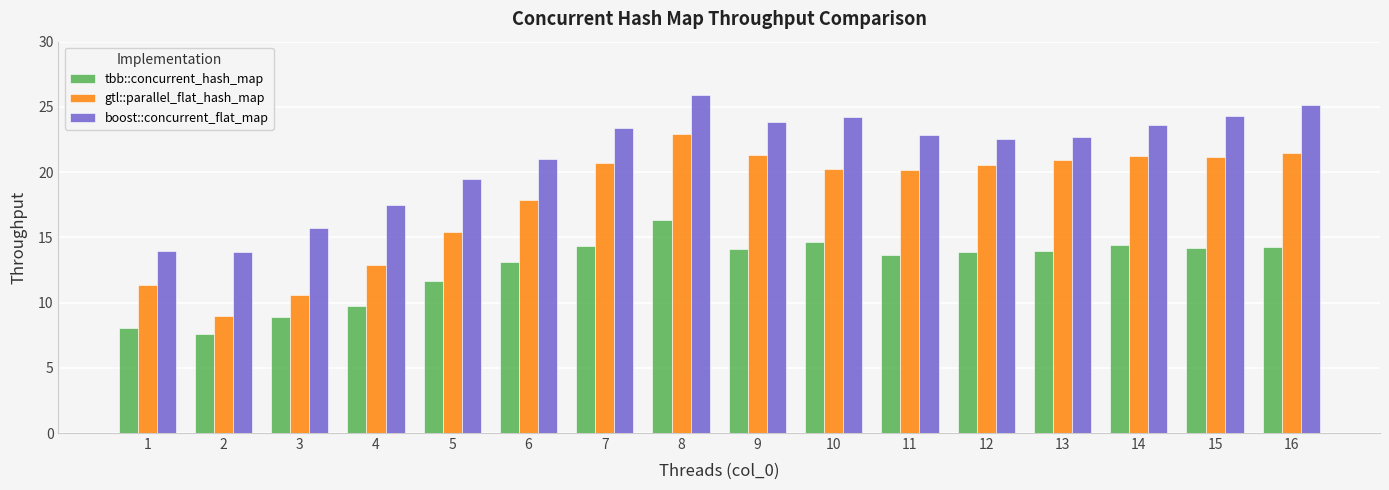

How many distinct data groups are displayed?

3